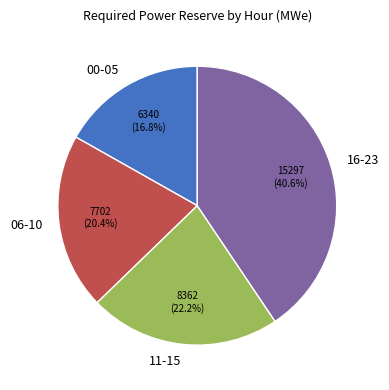

Count the number of slices in the pie.

4